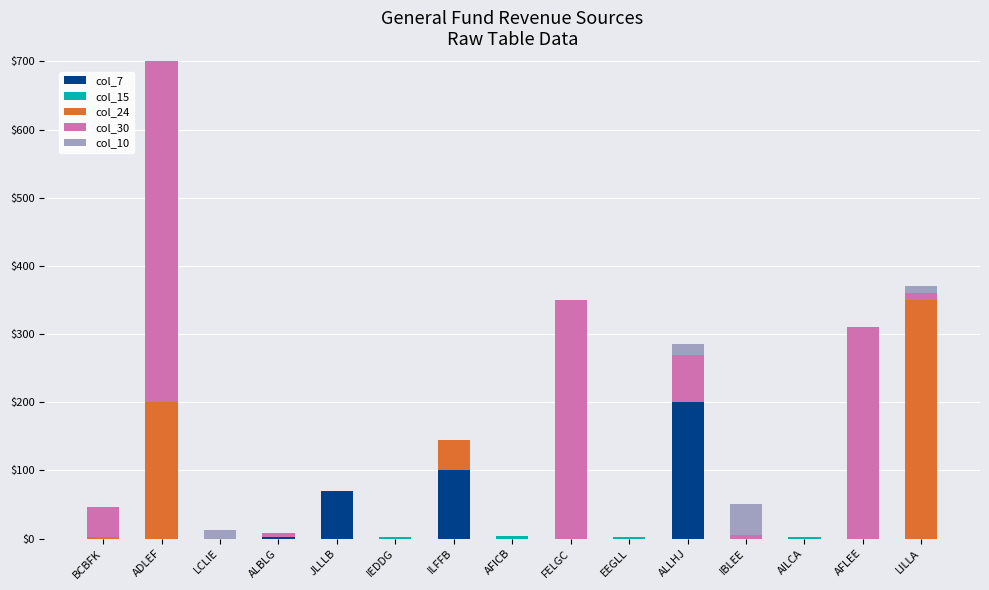

At which category is the sum across all series the highest?

ADLEF